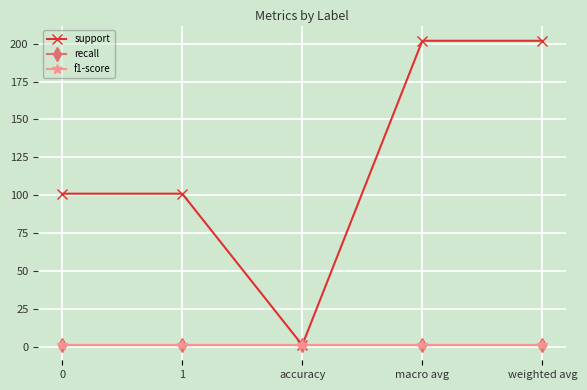

The value of support at weighted avg is 132. True or false?

False